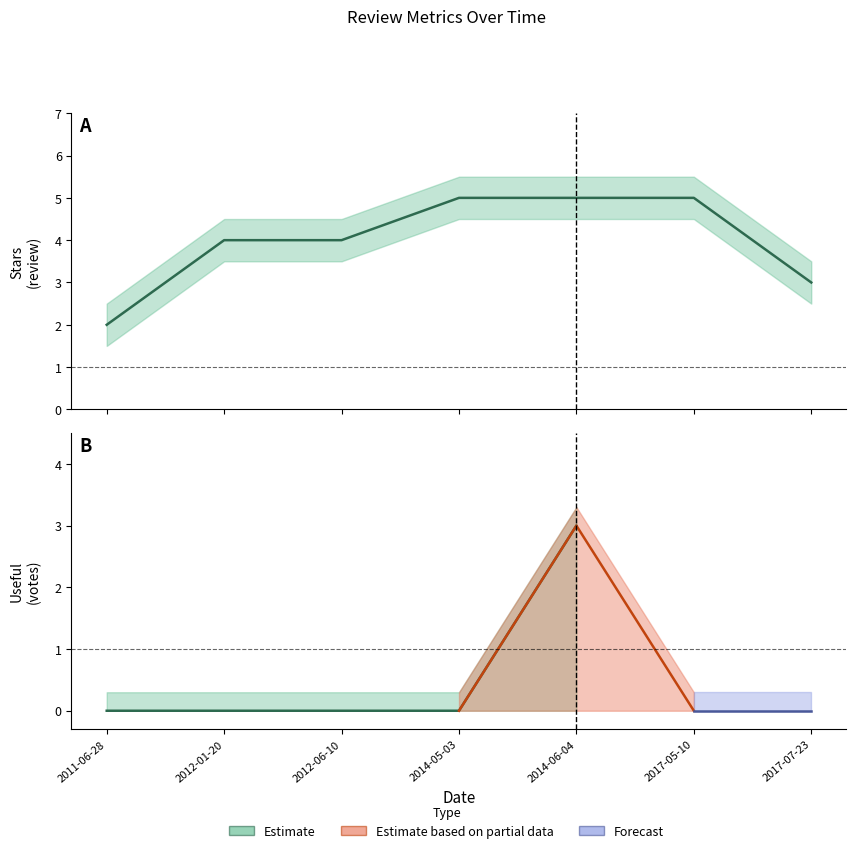

What is the difference between the second highest and second lowest values?

2